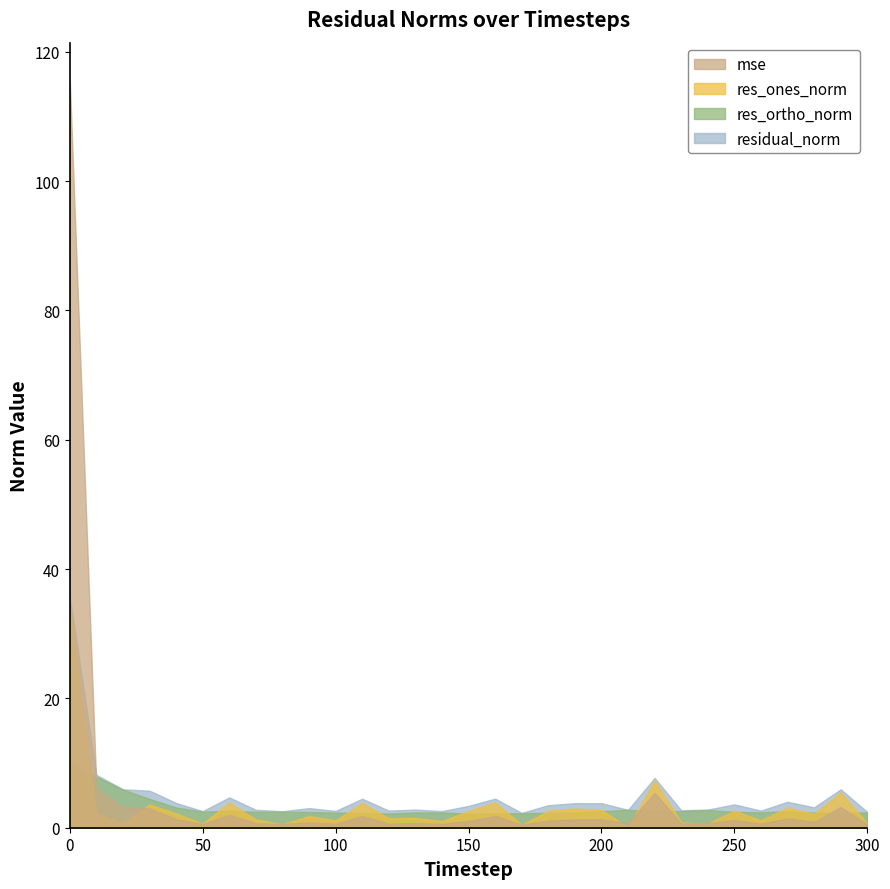

Is it true that res_ones_norm equals 2.8 at 200?

True